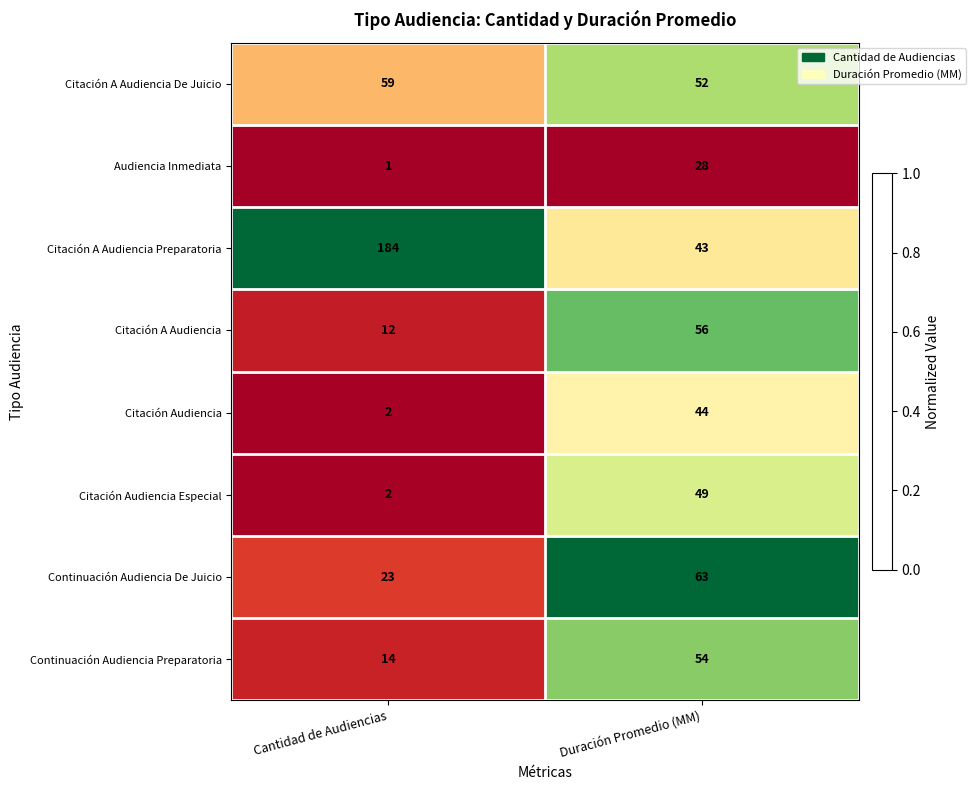

Rank the categories by Citación Audiencia value from lowest to highest.

Cantidad de Audiencias, Duración Promedio (MM)